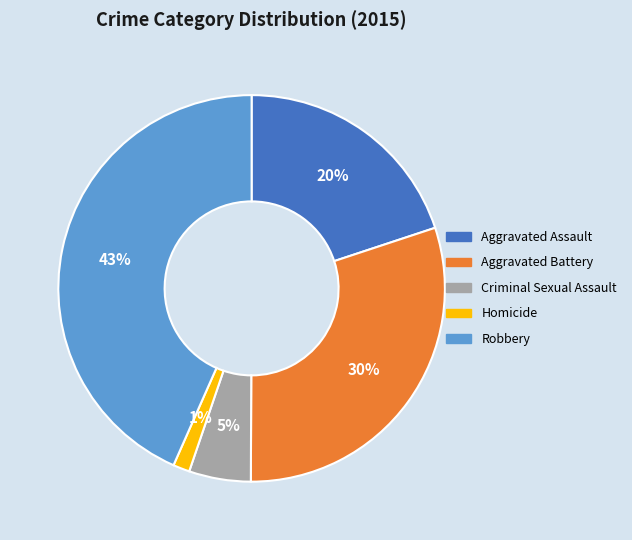

Do Robbery and Homicide together represent more than half of the pie?

No